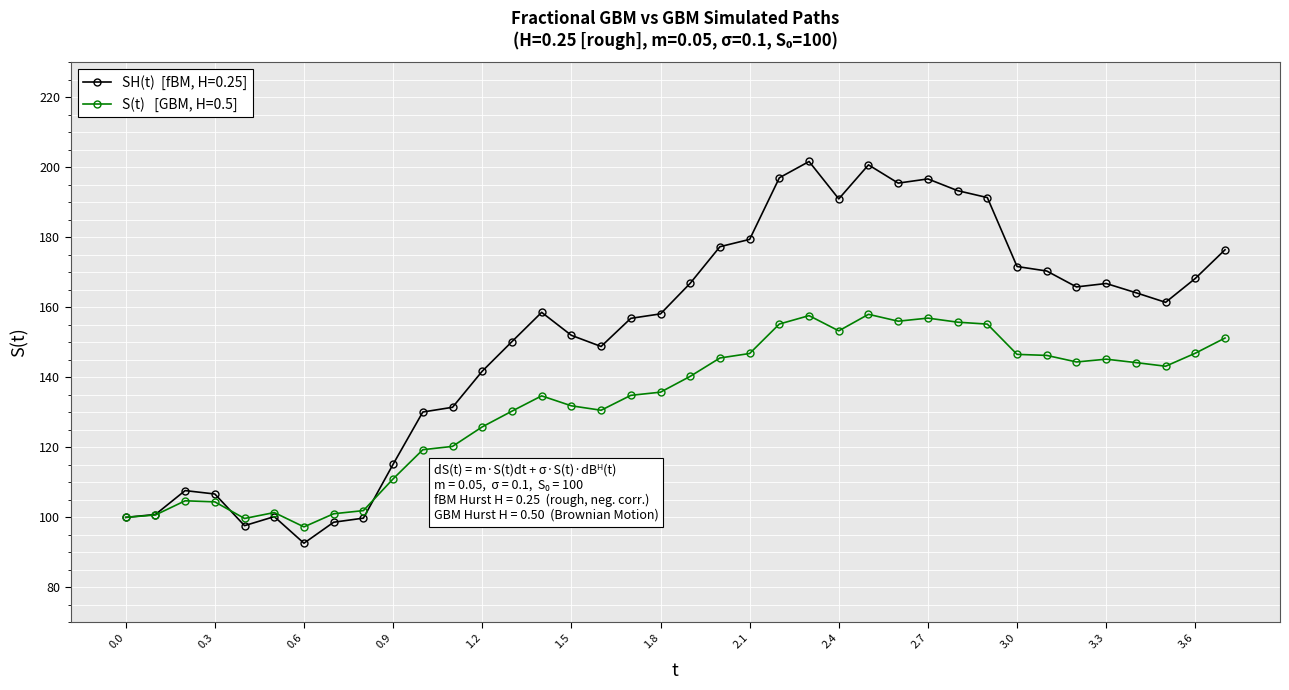

What is the greatest value displayed?

201.7